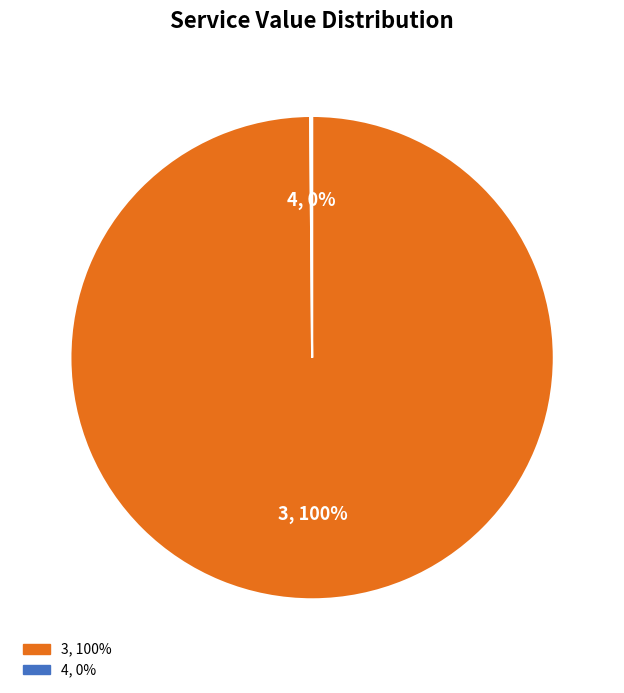

Does any single category account for the majority?

Yes